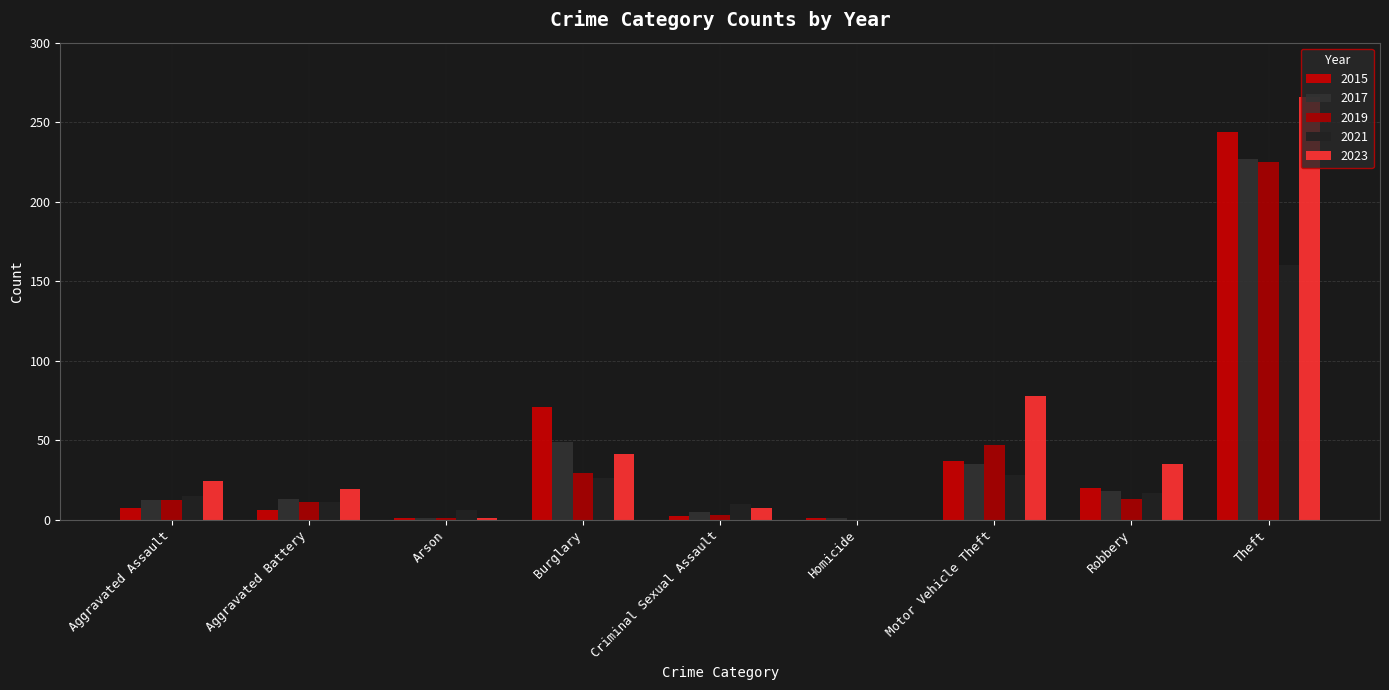

What is the maximum value shown in the chart?

266